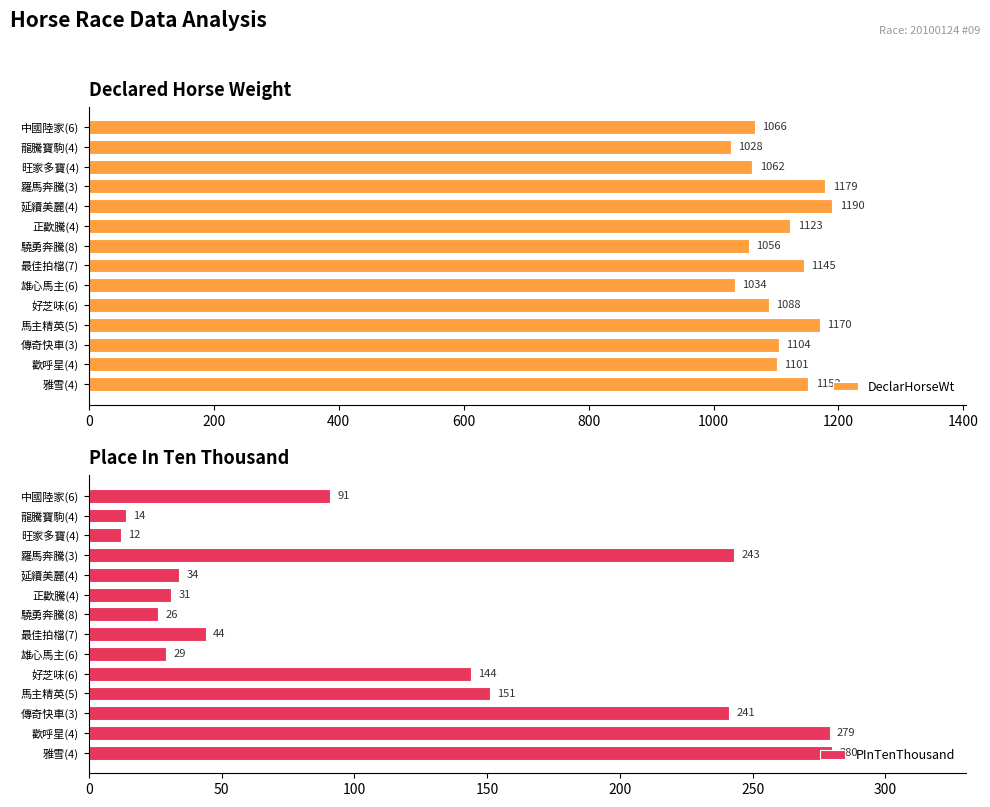

Where is DeclarHorseWt nearest to the value 1109?

傳奇快車(3)